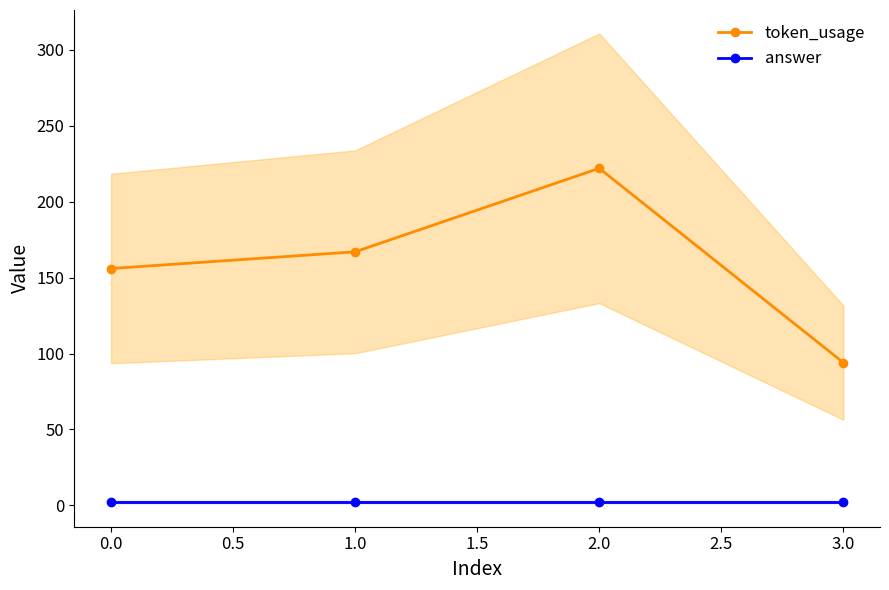

True or false: answer has more than 2 points higher than both neighbors.

False